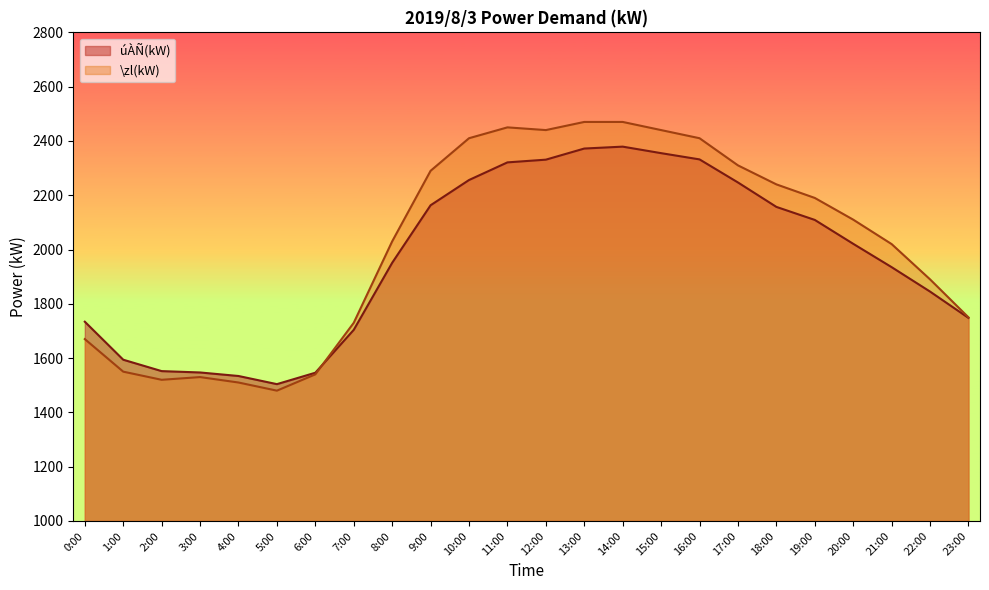

What is the value of the úÀÑ(kW) point at the 10th from the left?

2163